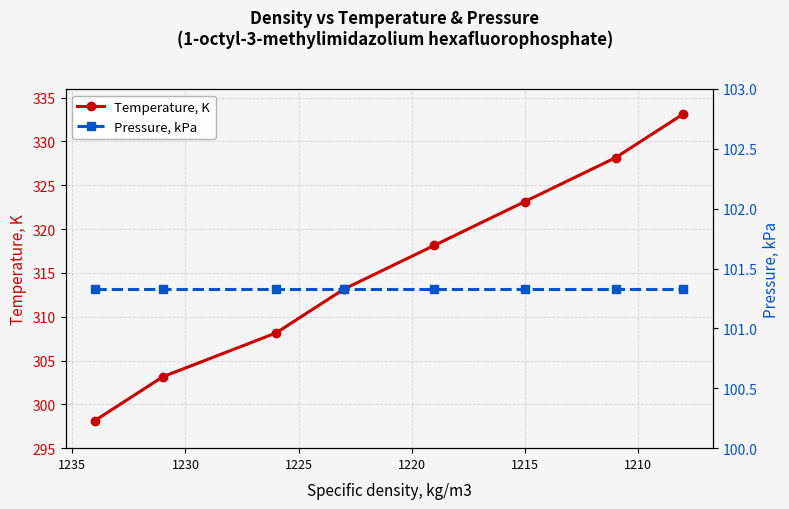

Is it true that Pressure, kPa equals 101.3 at 1215?

True